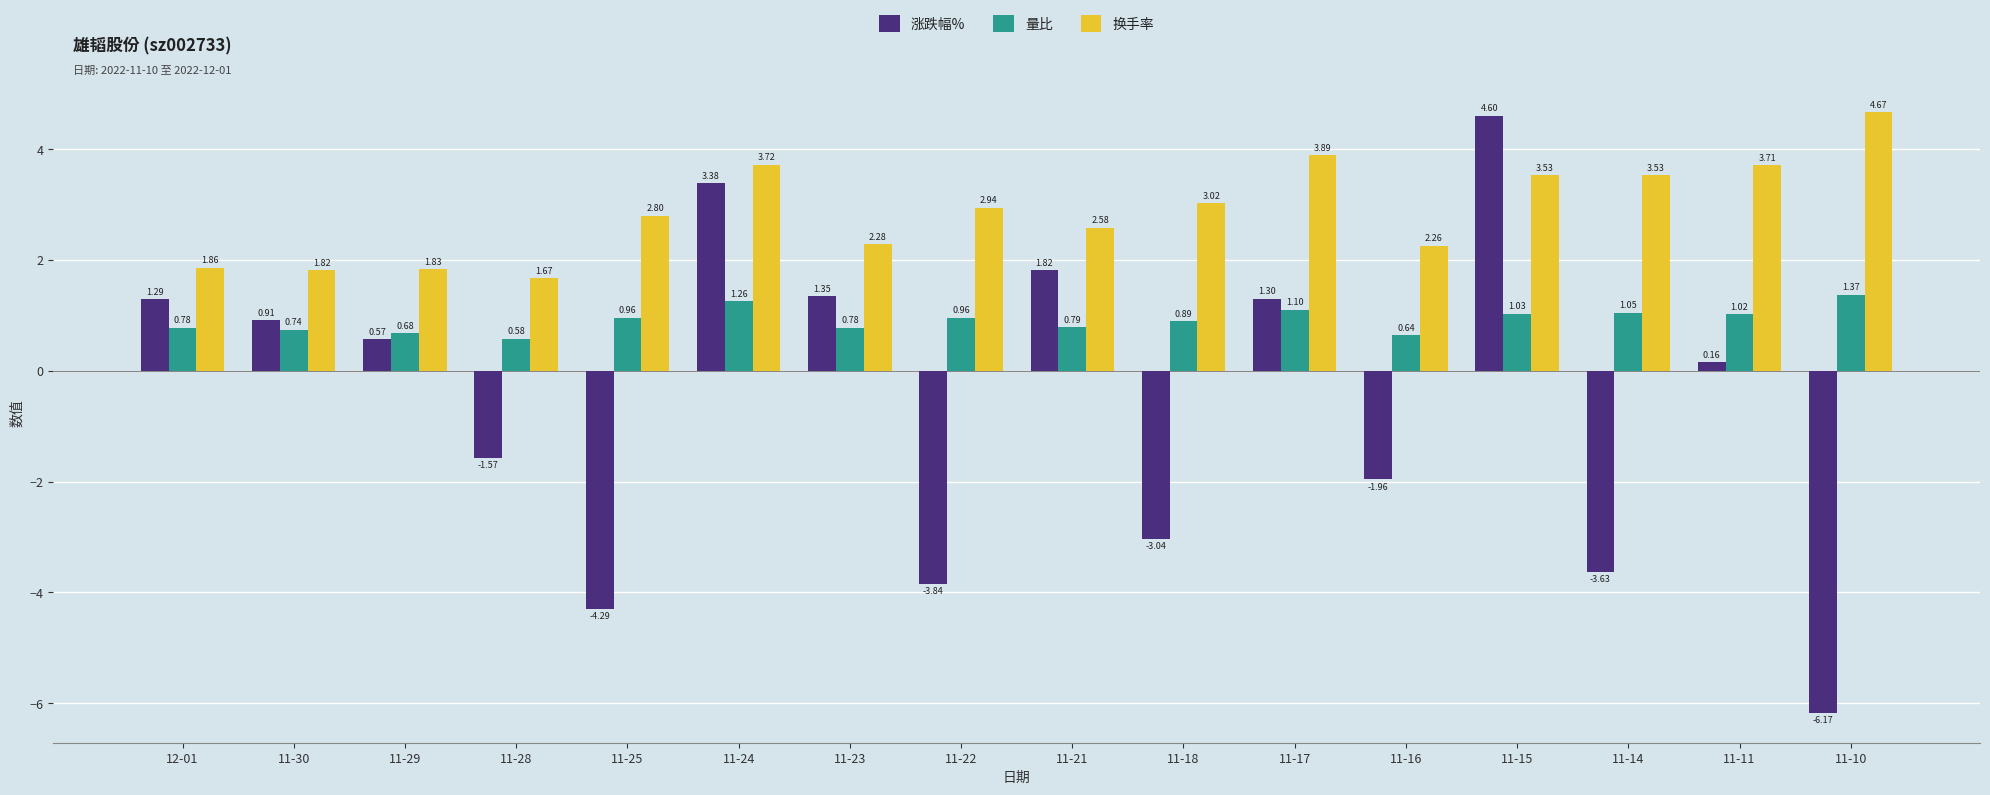

Which label corresponds to the largest value in the chart?

11-10